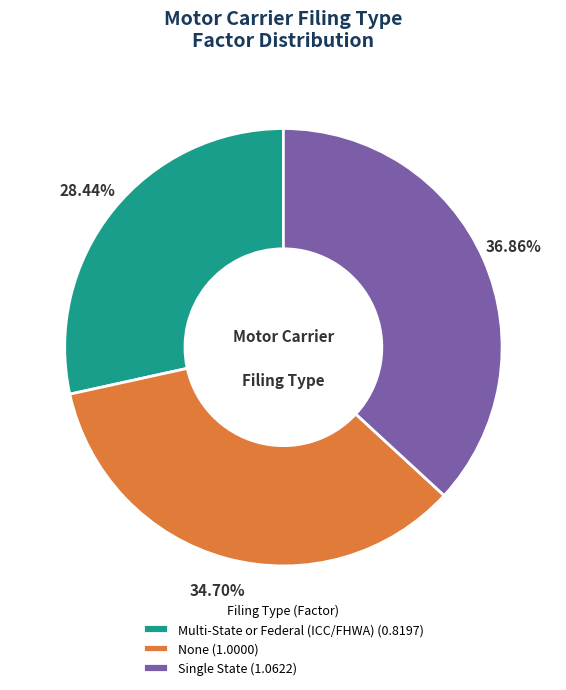

Combined, what portion of the pie is None and Multi-State or Federal (ICC/FHWA)?

63.1%